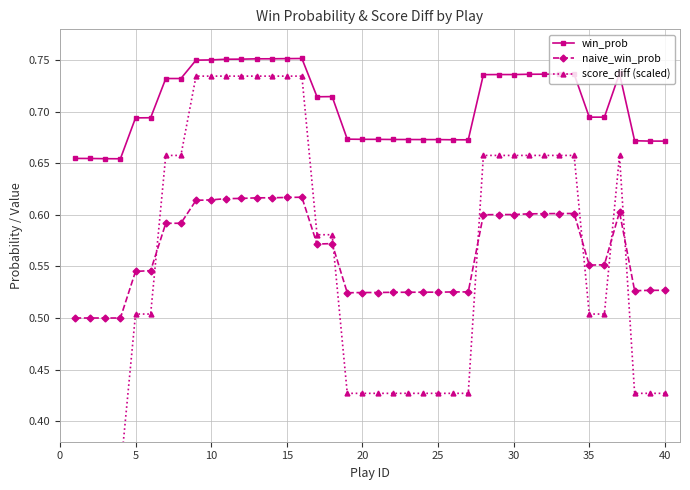

What is the minimum value shown in the chart?

0.3